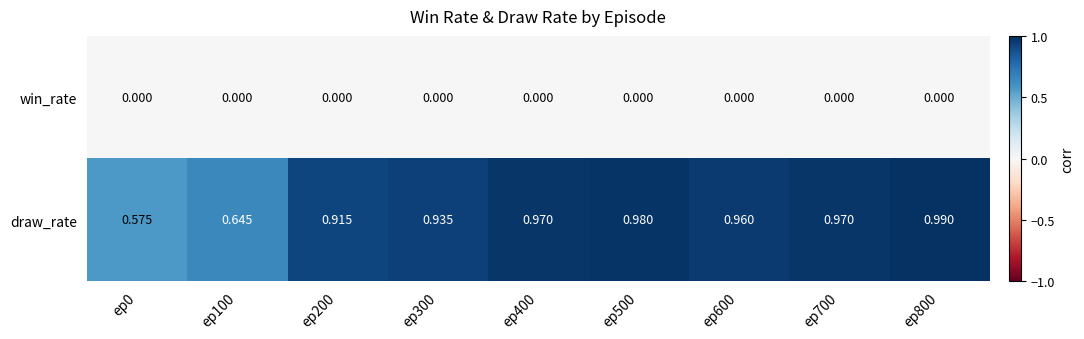

Is the value of win_rate at ep600 greater than the value of draw_rate at ep500?

No